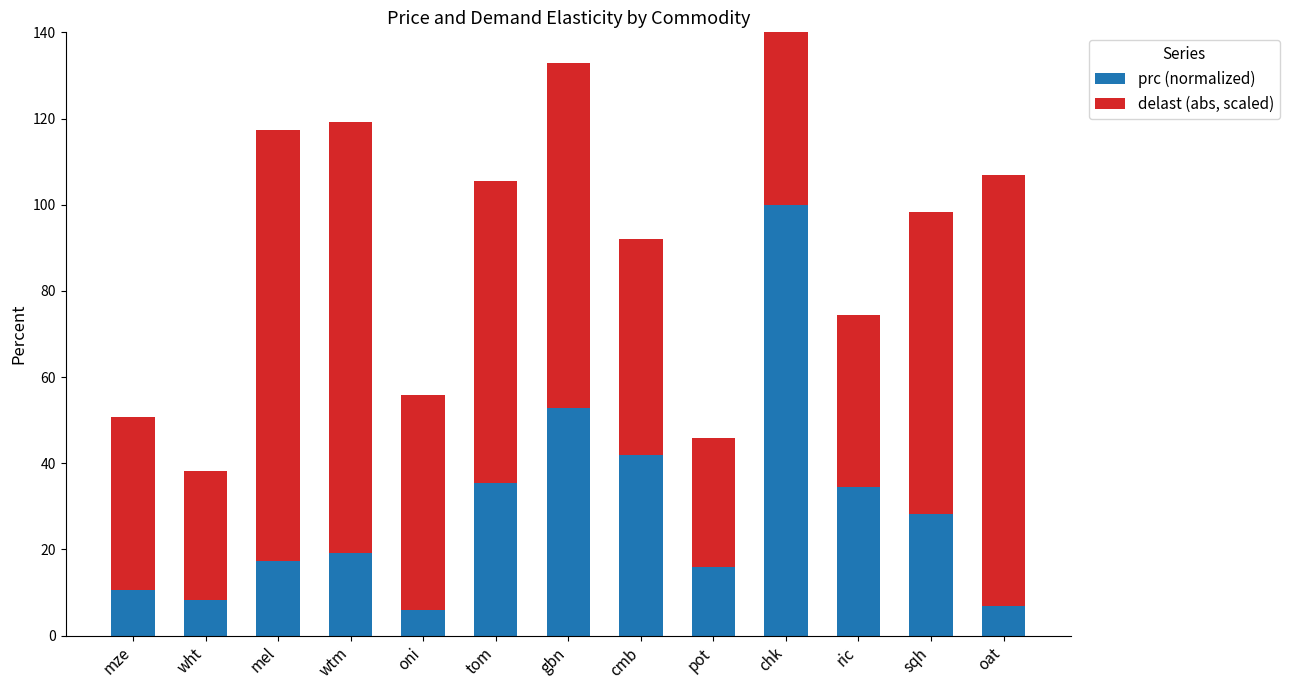

Is the value of prc (normalized) at cmb greater than the value of delast (abs, scaled) at wtm?

No